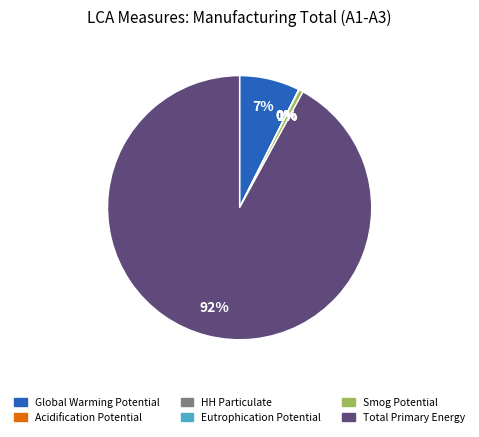

Combined, do Smog Potential and Global Warming Potential account for over 50%?

No